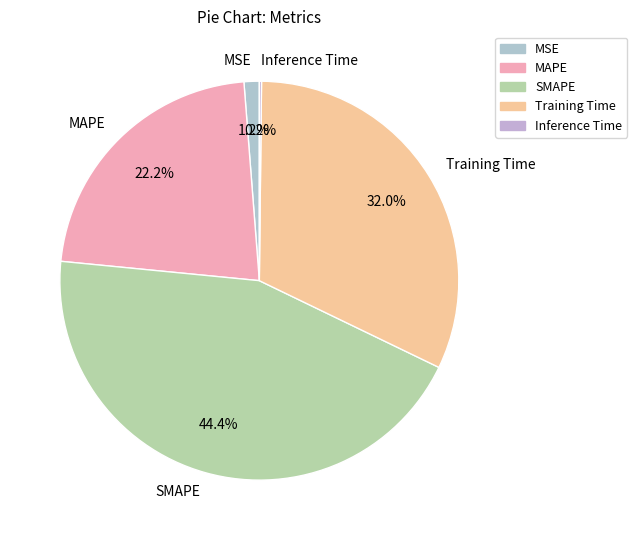

Is the sum of MAPE and SMAPE greater than half?

Yes